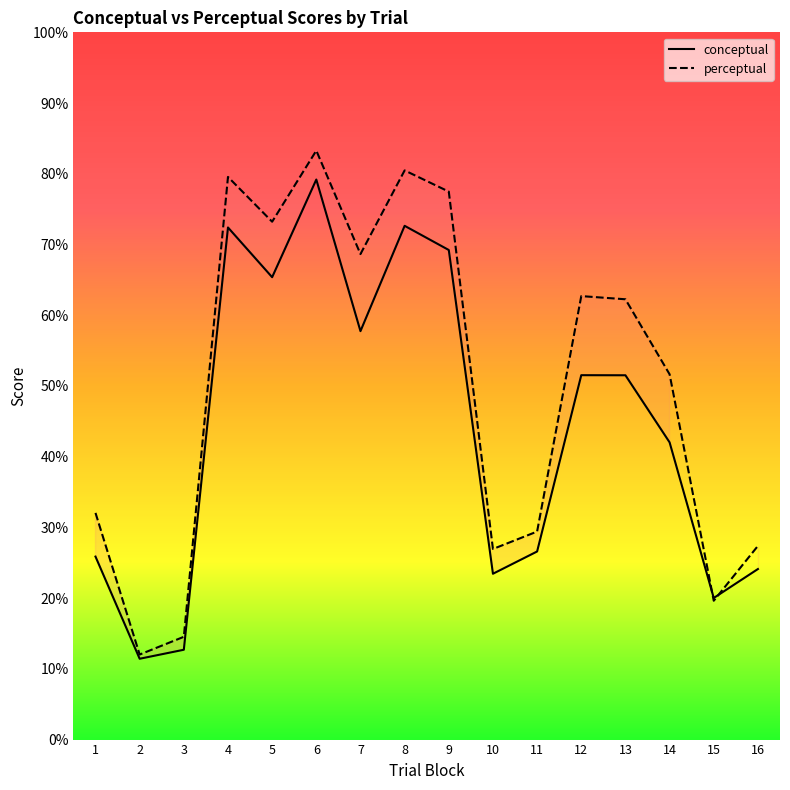

In conceptual, how many points are higher than both neighbors (excluding endpoints)?

4